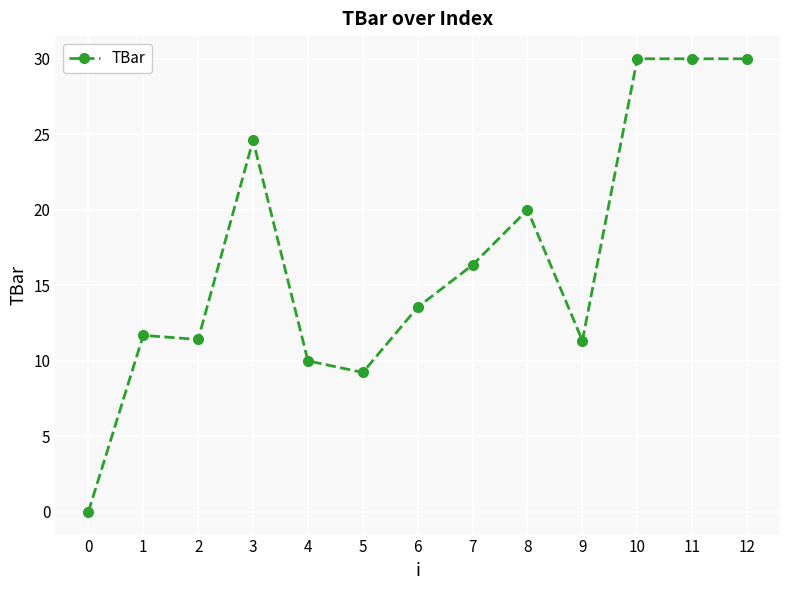

True or false: the data shows 24.3 at 7.

False